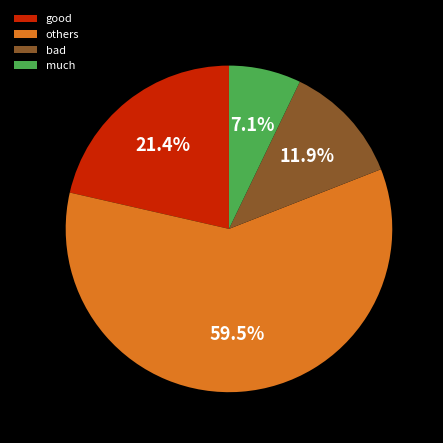

How many slices are in this pie chart?

4